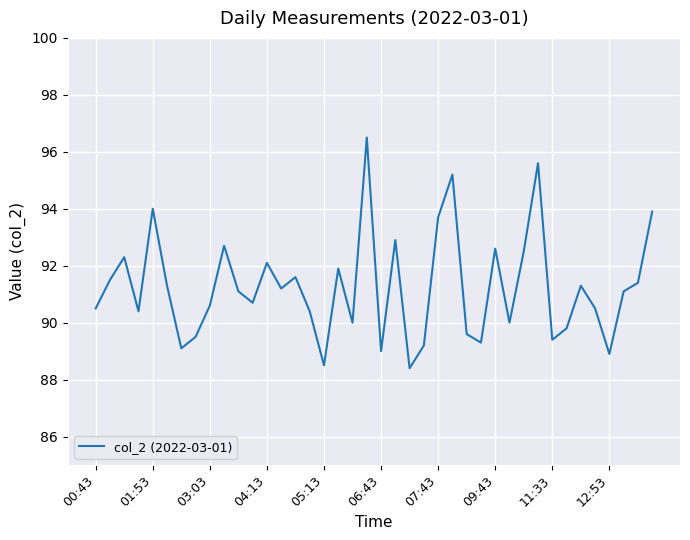

How many values are below 91?

19